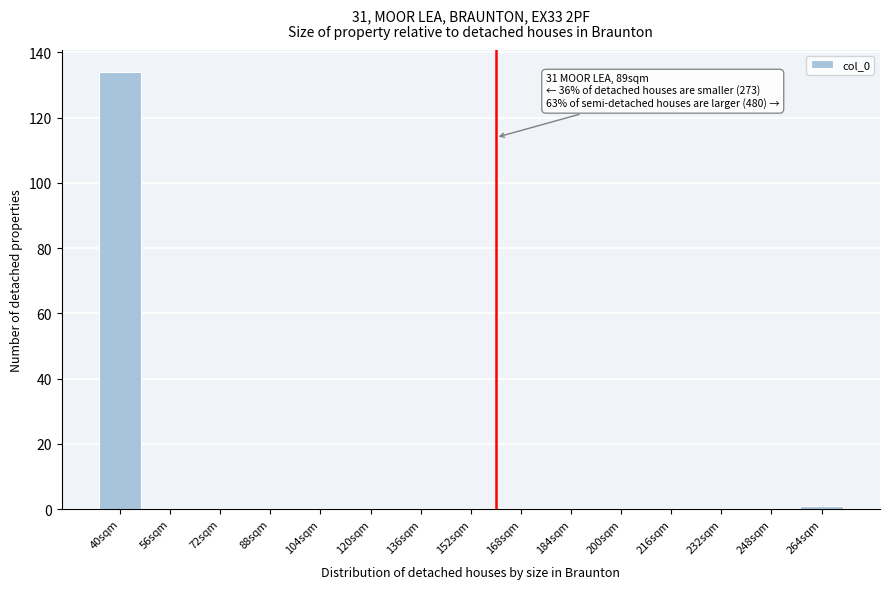

Reading left to right, list all the values displayed in this chart.

40sqm=134	56sqm=0	72sqm=0	88sqm=0	104sqm=0	120sqm=0	136sqm=0	152sqm=0	168sqm=0	184sqm=0	200sqm=0	216sqm=0	232sqm=0	248sqm=0	264sqm=1